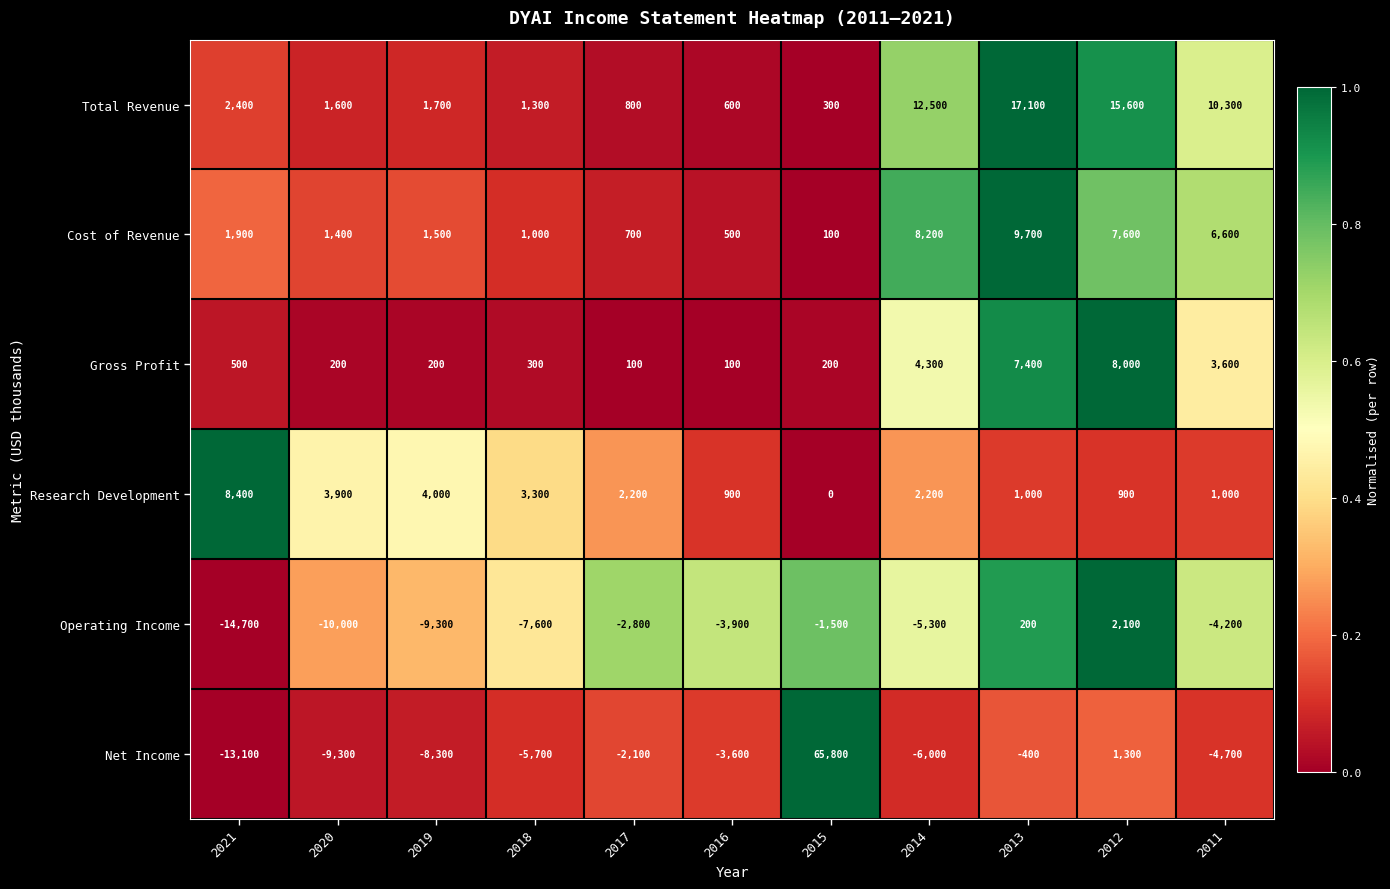

At which category is the sum across all series the highest?

2015